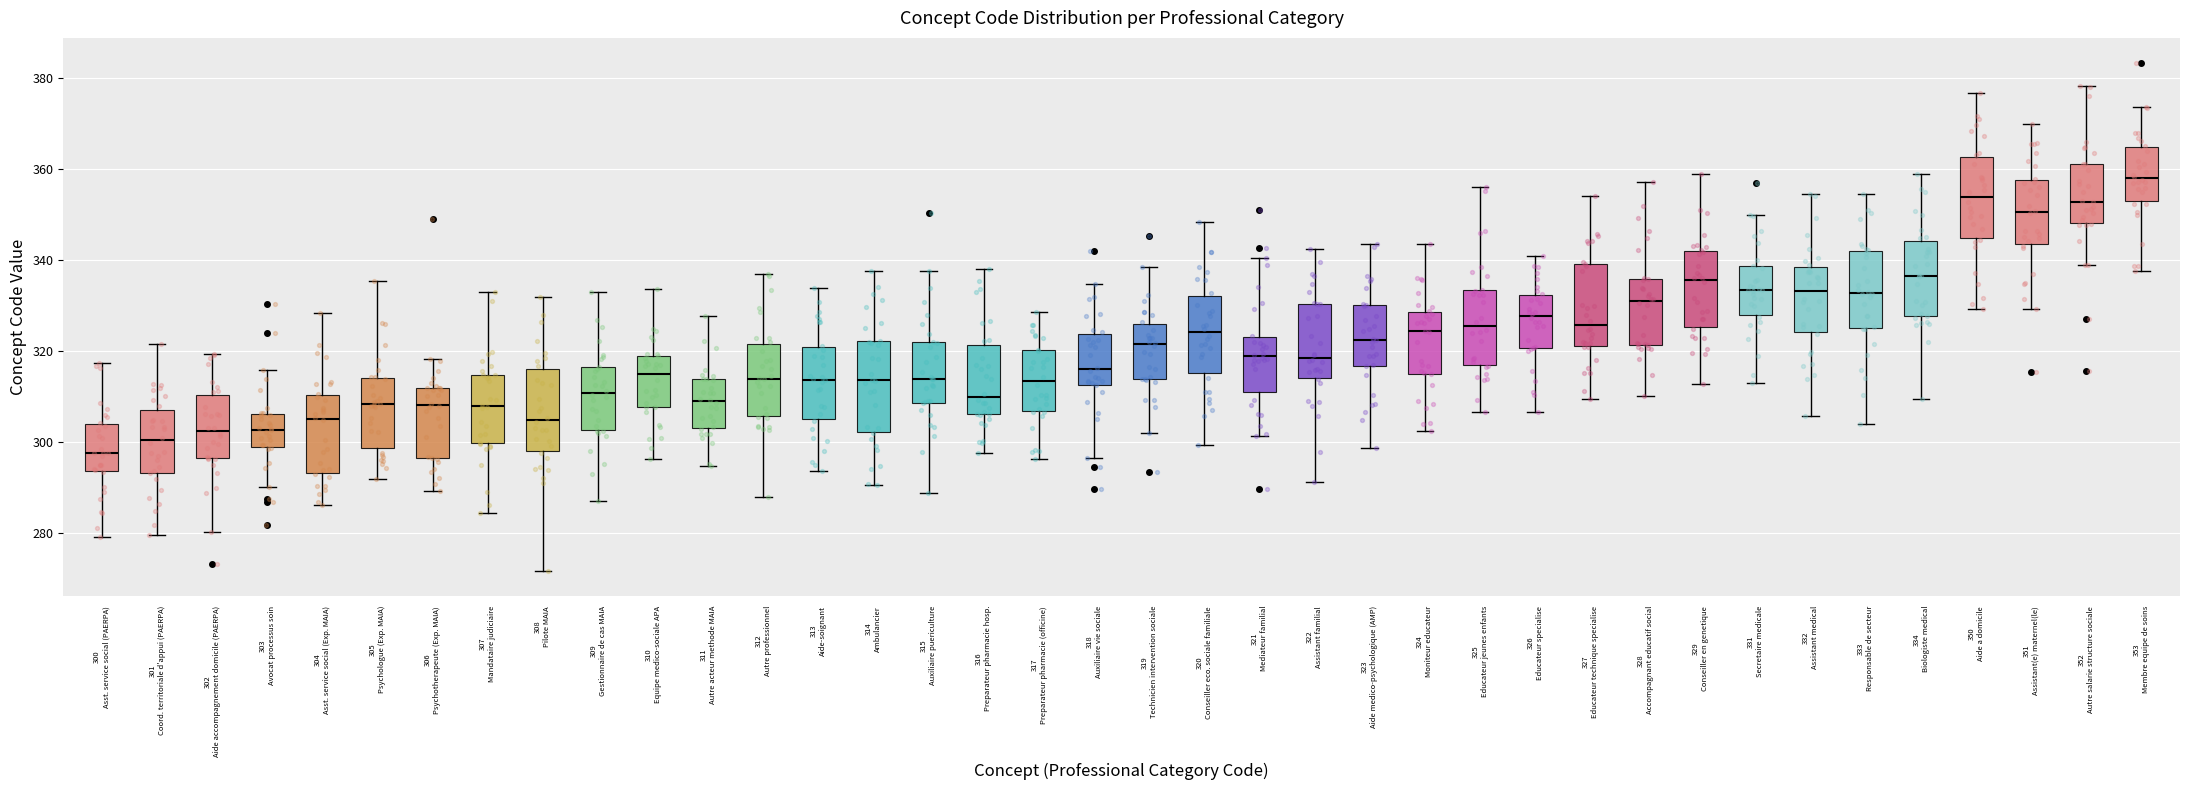

Reading left to right, transcribe this box plot: for each box, give where its median line is, the range the box spans, and where its two whiskers end, as read against the y-axis. The values are not printed on the chart, so give them approximately, as read against the axis.

300 Asst. service social (PAERPA): median 298, box 294 to 304, whiskers 278 to 318
301 Coord. territoriale d'appui (PAERPA): median 300, box 294 to 308, whiskers 280 to 322
302 Aide accompagnement domicile (PAERPA): median 302, box 296 to 310, whiskers 280 to 320
303 Avocat processus soin: median 302, box 298 to 306, whiskers 290 to 316
304 Asst. service social (Exp. MAIA): median 304, box 294 to 310, whiskers 286 to 328
305 Psychologue (Exp. MAIA): median 308, box 298 to 314, whiskers 292 to 336
306 Psychotherapeute (Exp. MAIA): median 308, box 296 to 312, whiskers 290 to 318
307 Mandataire judiciaire: median 308, box 300 to 314, whiskers 284 to 332
308 Pilote MAIA: median 304, box 298 to 316, whiskers 272 to 332
309 Gestionnaire de cas MAIA: median 310, box 302 to 316, whiskers 286 to 334
310 Equipe medico-sociale APA: median 314, box 308 to 318, whiskers 296 to 334
311 Autre acteur methode MAIA: median 308, box 302 to 314, whiskers 294 to 328
312 Autre professionnel: median 314, box 306 to 322, whiskers 288 to 336
313 Aide-soignant: median 314, box 304 to 320, whiskers 294 to 334
314 Ambulancier: median 314, box 302 to 322, whiskers 290 to 338
315 Auxiliaire puericulture: median 314, box 308 to 322, whiskers 288 to 338
316 Preparateur pharmacie hosp.: median 310, box 306 to 322, whiskers 298 to 338
317 Preparateur pharmacie (officine): median 314, box 306 to 320, whiskers 296 to 328
318 Auxiliaire vie sociale: median 316, box 312 to 324, whiskers 296 to 334
319 Technicien intervention sociale: median 322, box 314 to 326, whiskers 302 to 338
320 Conseiller eco. sociale familiale: median 324, box 316 to 332, whiskers 300 to 348
321 Mediateur familial: median 318, box 310 to 322, whiskers 302 to 340
322 Assistant familial: median 318, box 314 to 330, whiskers 292 to 342
323 Aide medico-psychologique (AMP): median 322, box 316 to 330, whiskers 298 to 344
324 Moniteur educateur: median 324, box 314 to 328, whiskers 302 to 344
325 Educateur jeunes enfants: median 326, box 316 to 334, whiskers 306 to 356
326 Educateur specialise: median 328, box 320 to 332, whiskers 306 to 340
327 Educateur technique specialise: median 326, box 322 to 340, whiskers 310 to 354
328 Accompagnant educatif social: median 330, box 322 to 336, whiskers 310 to 358
329 Conseiller en genetique: median 336, box 326 to 342, whiskers 312 to 358
331 Secretaire medicale: median 334, box 328 to 338, whiskers 312 to 350
332 Assistant medical: median 334, box 324 to 338, whiskers 306 to 354
333 Responsable de secteur: median 332, box 324 to 342, whiskers 304 to 354
334 Biologiste medical: median 336, box 328 to 344, whiskers 310 to 358
350 Aide a domicile: median 354, box 344 to 362, whiskers 330 to 376
351 Assistant(e) maternel(le): median 350, box 344 to 358, whiskers 330 to 370
352 Autre salarie structure sociale: median 352, box 348 to 362, whiskers 338 to 378
353 Membre equipe de soins: median 358, box 352 to 364, whiskers 338 to 374